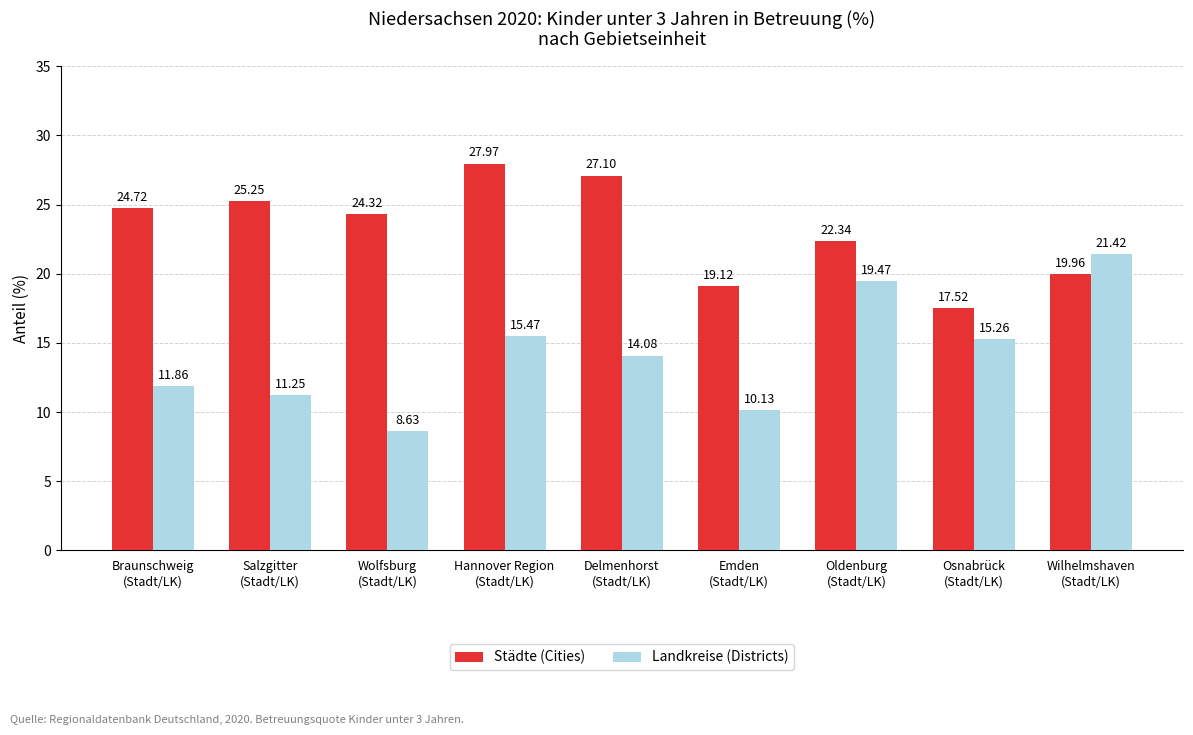

What is the greatest value displayed?

28.0